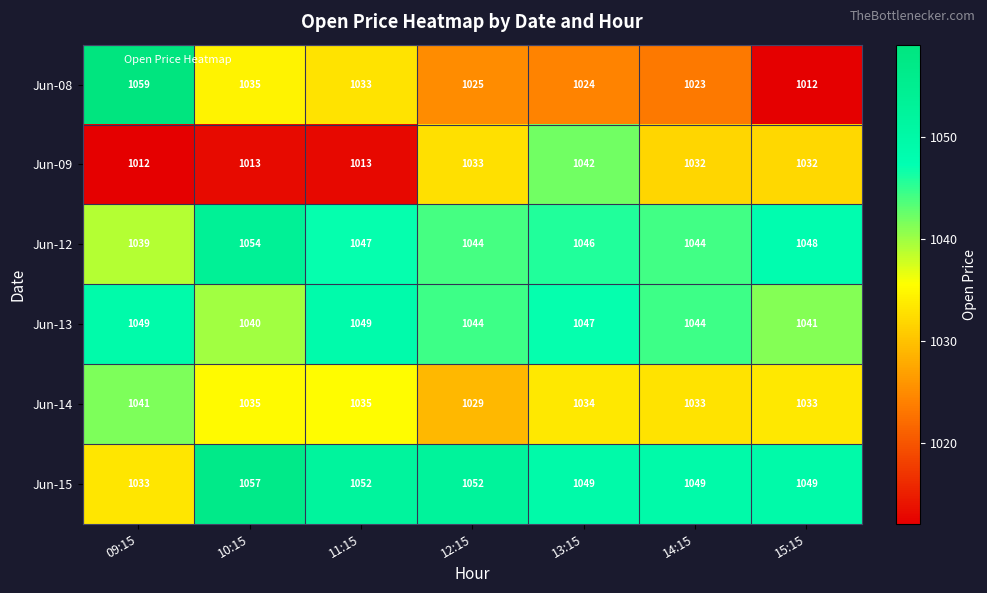

At 15:15, list the series in order from largest to smallest.

Jun-15, Jun-12, Jun-13, Jun-14, Jun-09, Jun-08